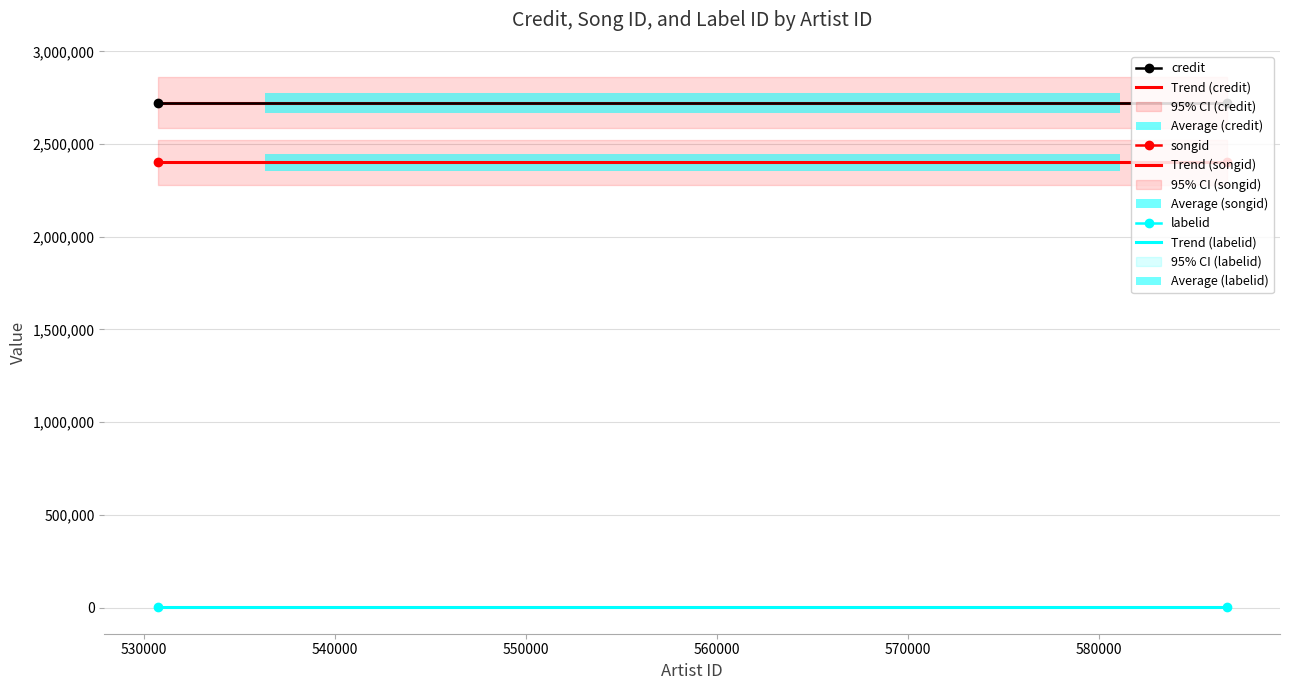

At how many categories does at least one series exceed 265949?

2